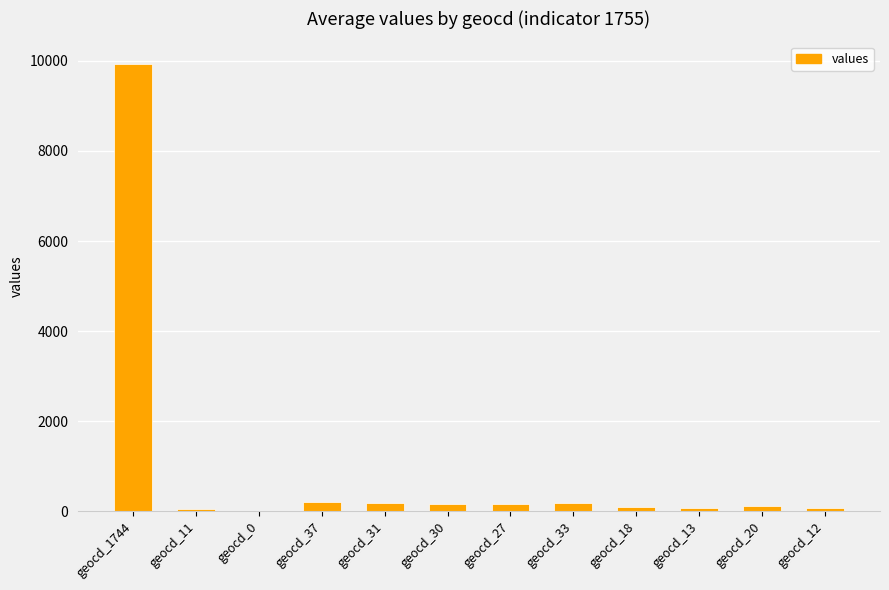

What is the change in value from geocd_31 to geocd_20?

-63